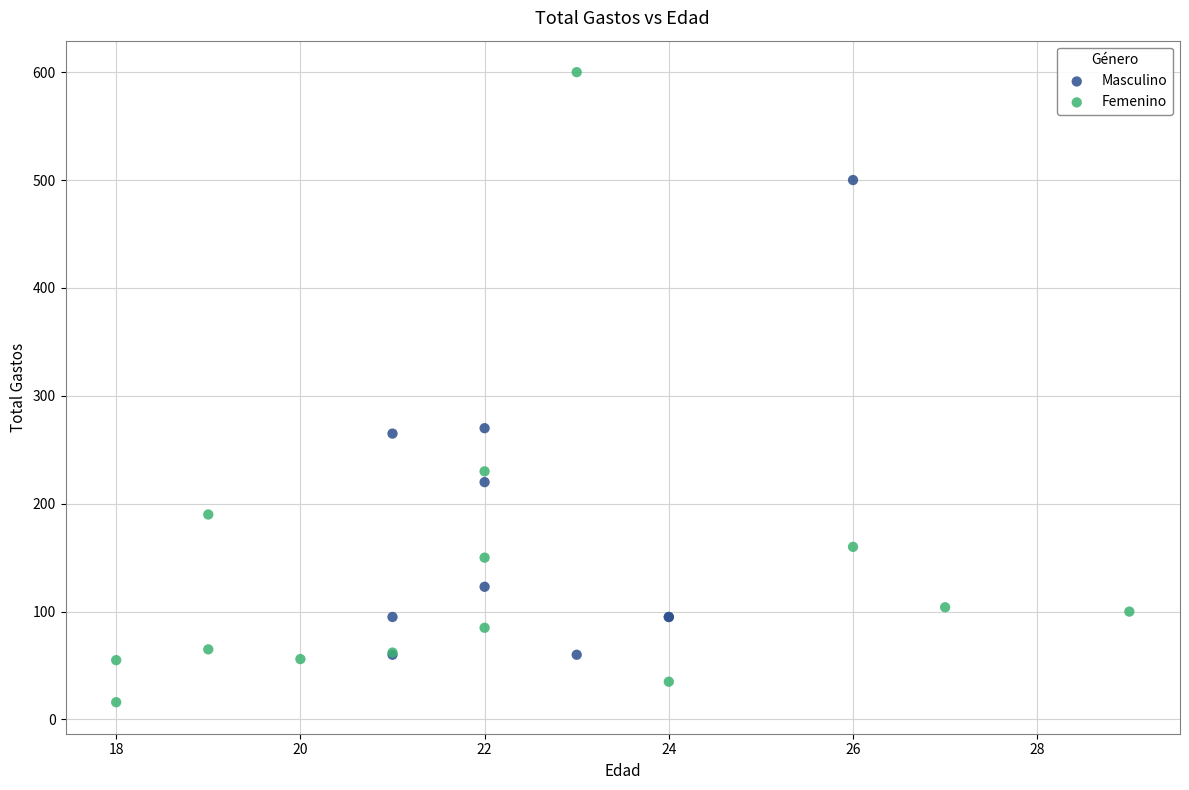

Which series reaches the maximum Y coordinate?

Femenino